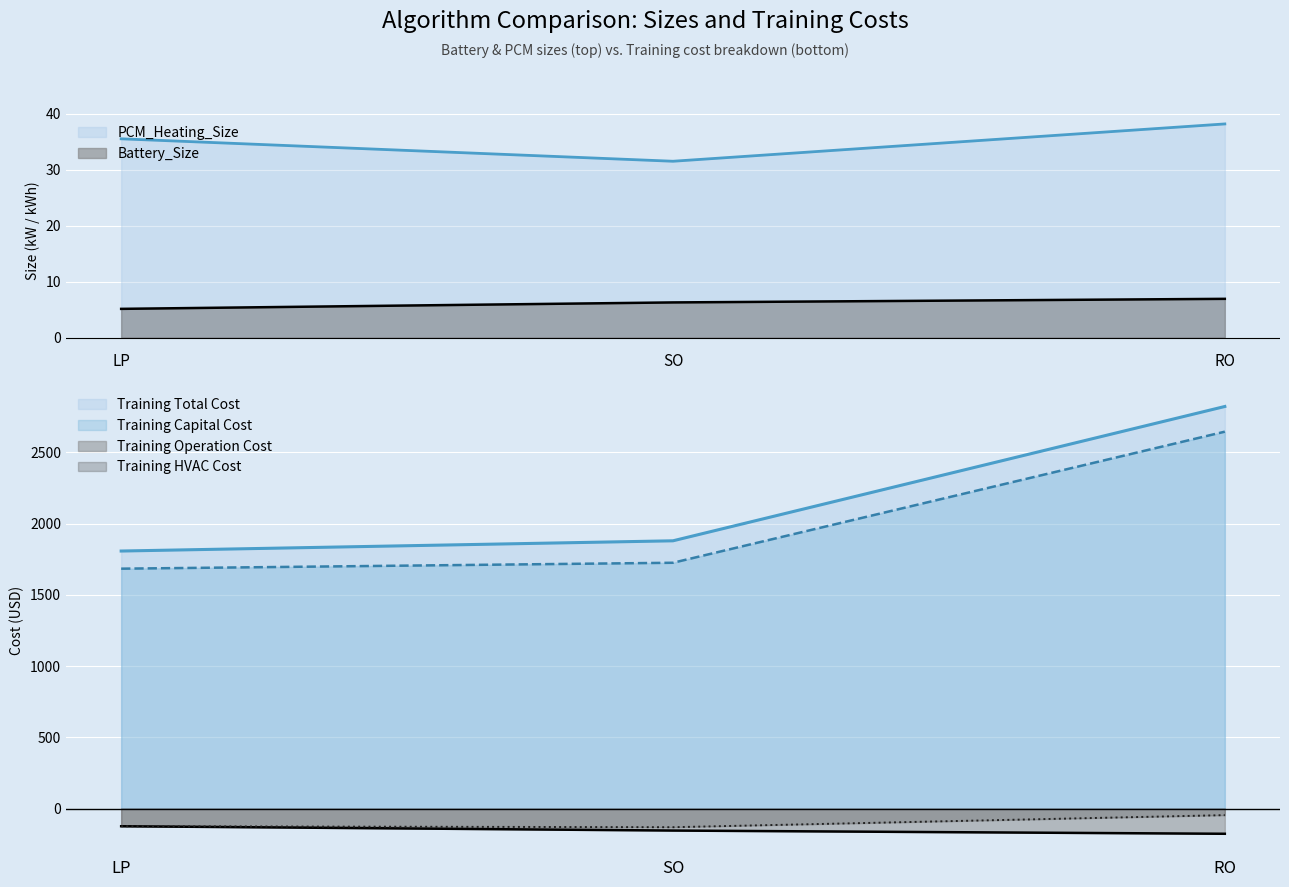

How many data points in Training Operation Cost are above -154?

1